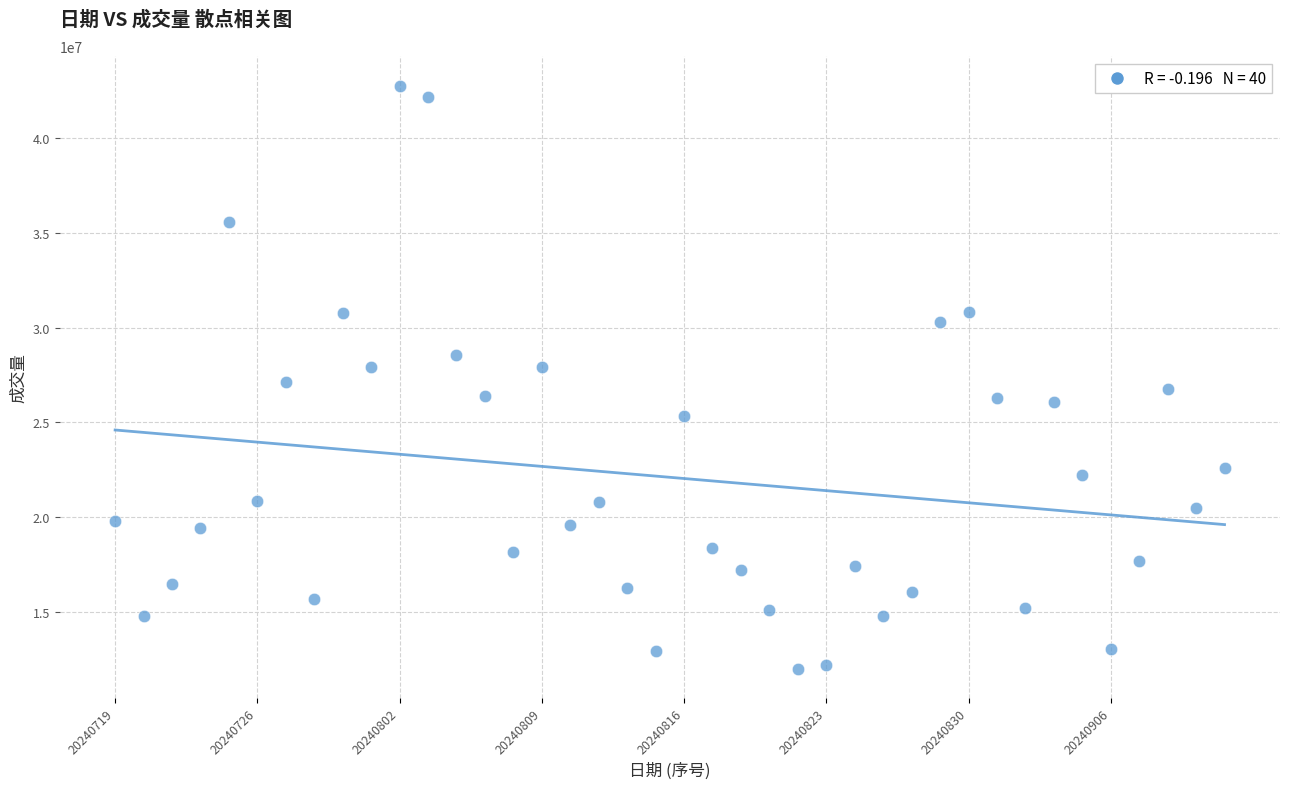

What is the range of Y values (max minus min)?

30725400